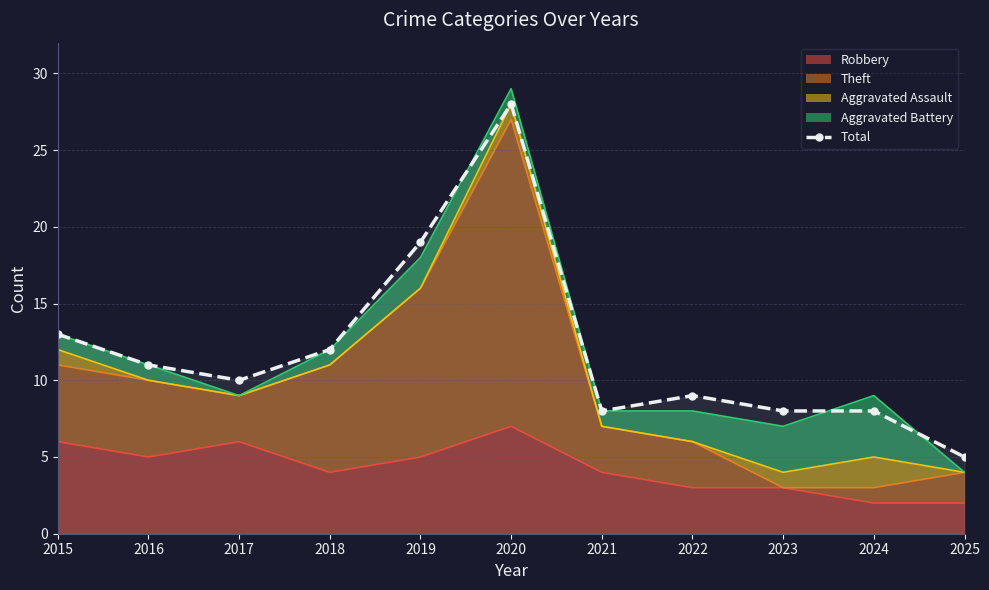

List the labels in order of value, smallest first.

2025, 2021, 2023, 2024, 2022, 2017, 2016, 2018, 2015, 2019, 2020